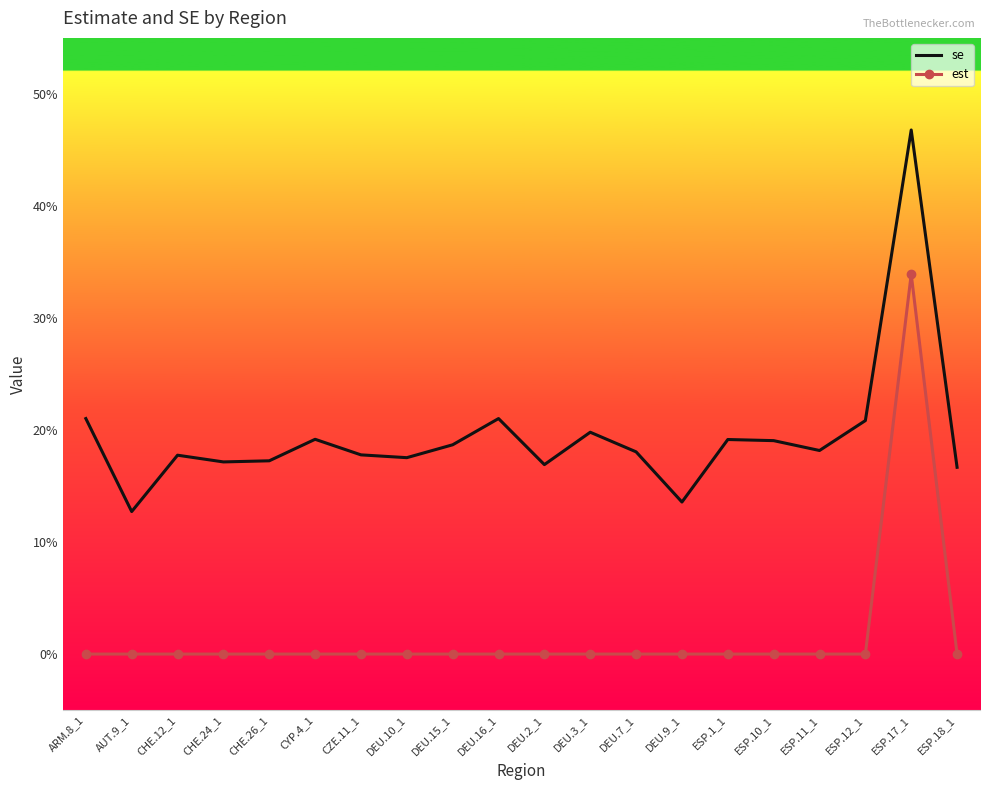

True or false: est and se intersect in this chart.

False